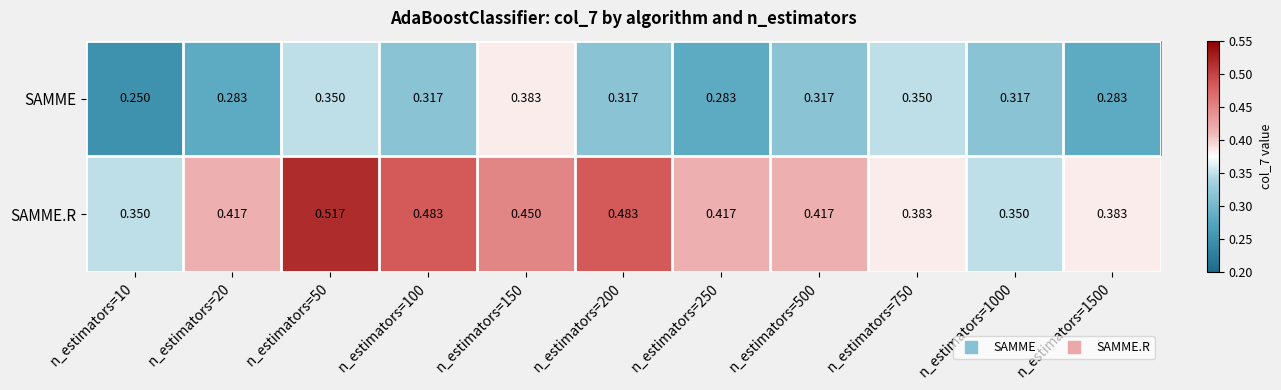

Is the value of SAMME.R at n_estimators=250 greater than the value of SAMME at n_estimators=10?

Yes